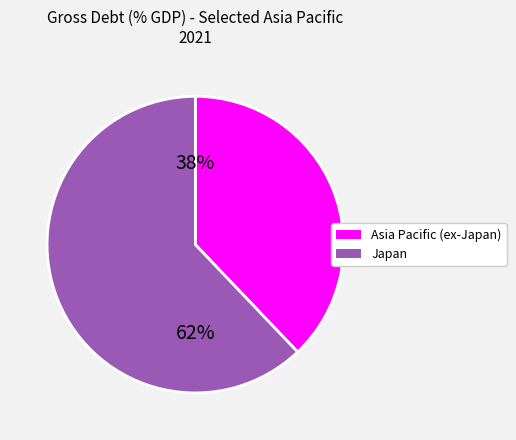

Is there a majority slice in this chart?

Yes